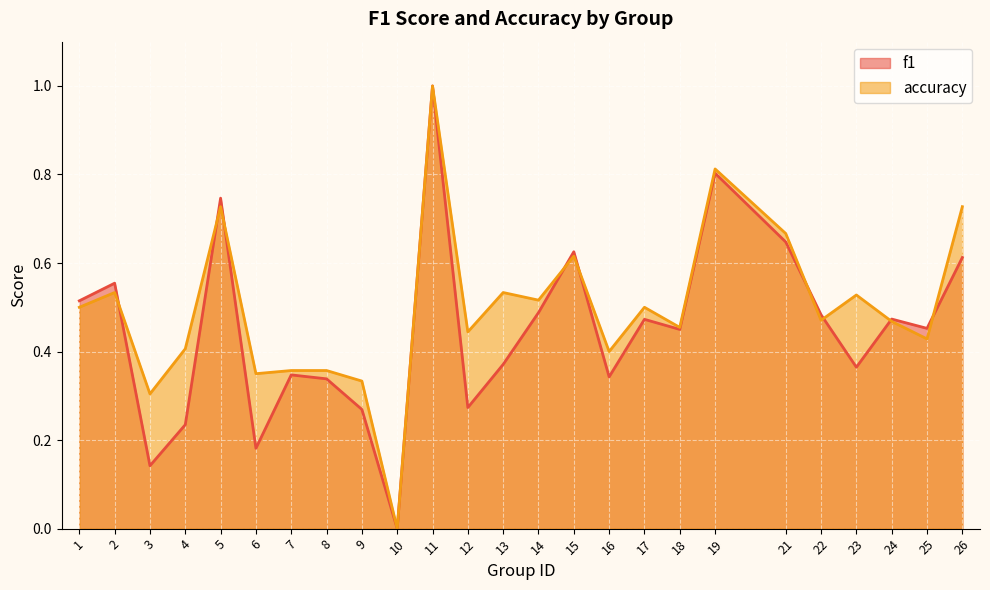

Which series changed the most between 7 and 11?

f1